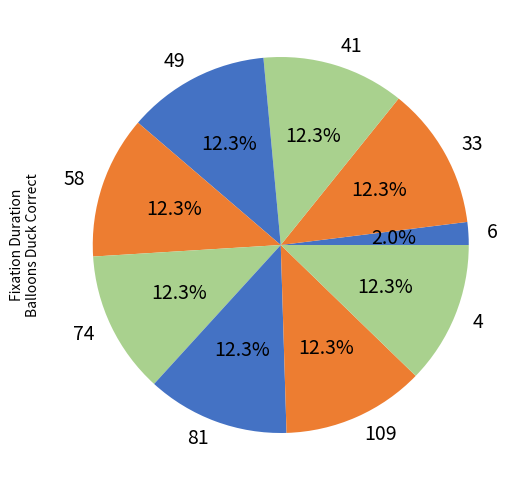

To the nearest percent, what percentage of the pie is 6?

2%